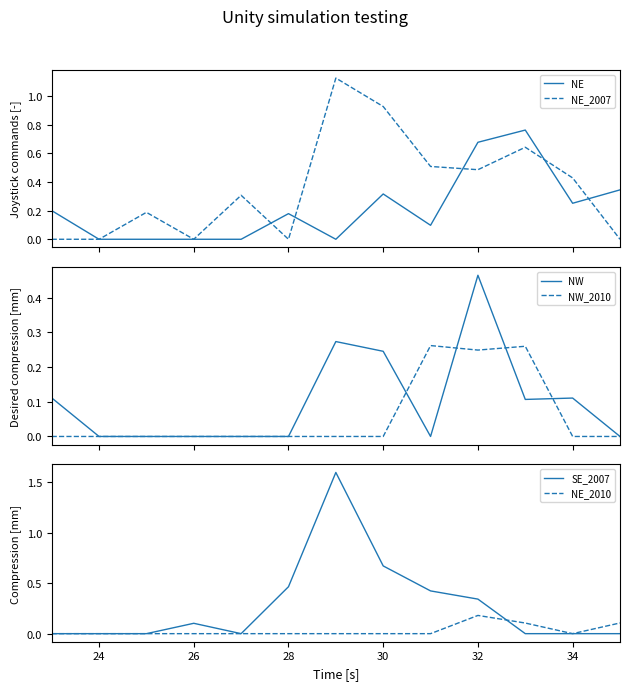

After their last crossing, which series has the higher values: NW or NE_2010?

NE_2010